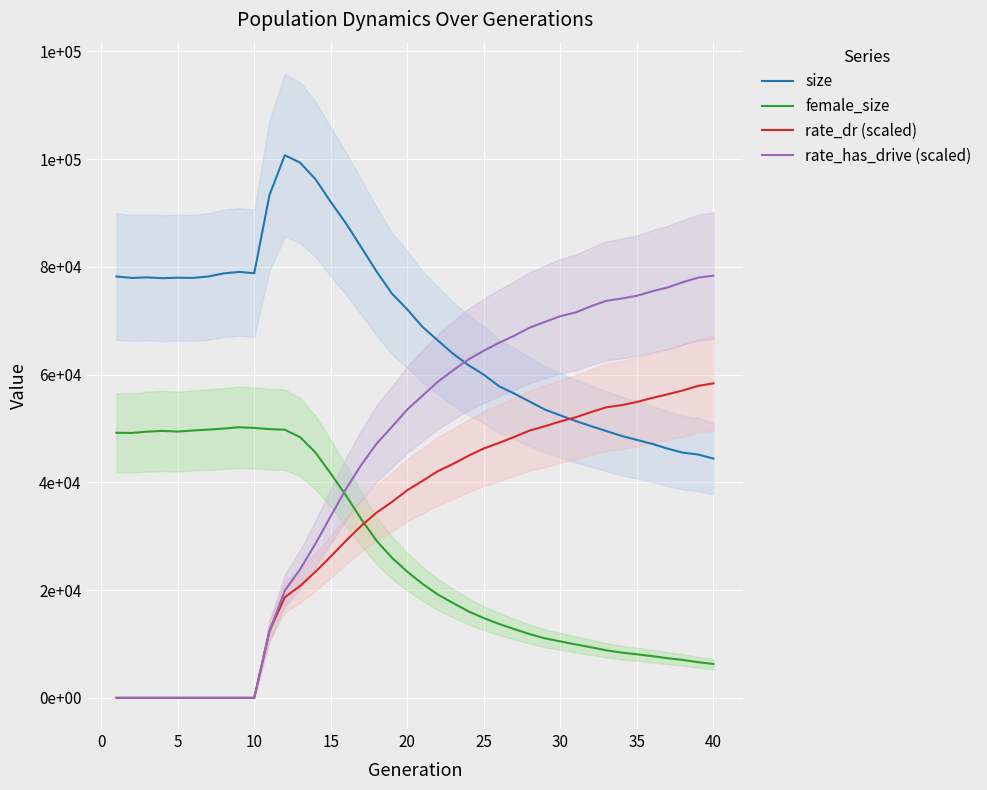

True or false: female_size has a value of 3225.0 at 40.

False